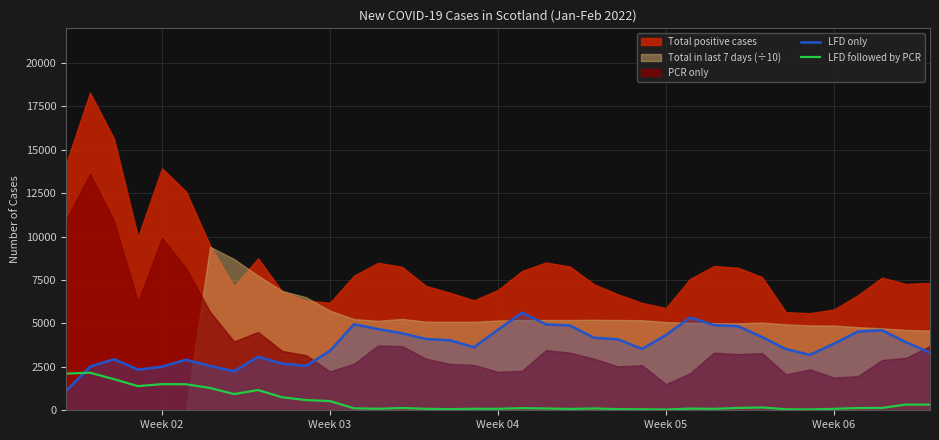

How many lines are shown in the chart?

2